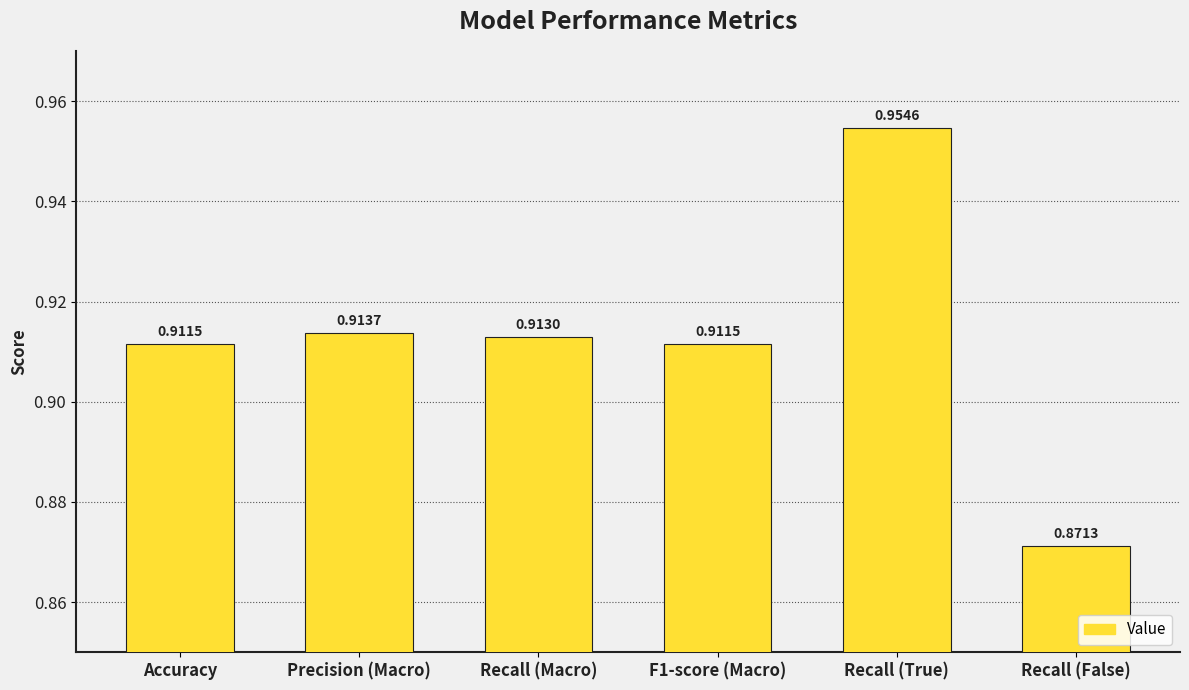

Count the values in the range 0 to 1.

6